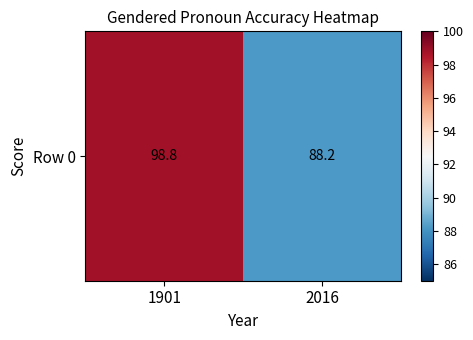

The value at 2016 is 88.2. True or false?

True